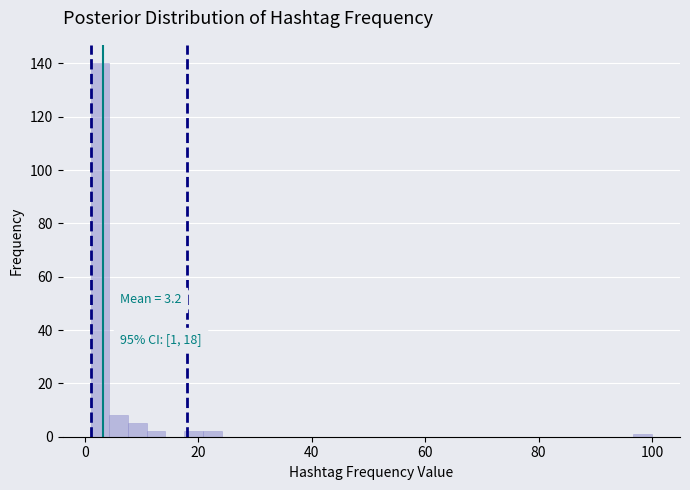

Read against the x-axis, roughly where is the centre of the tallest bar?

2